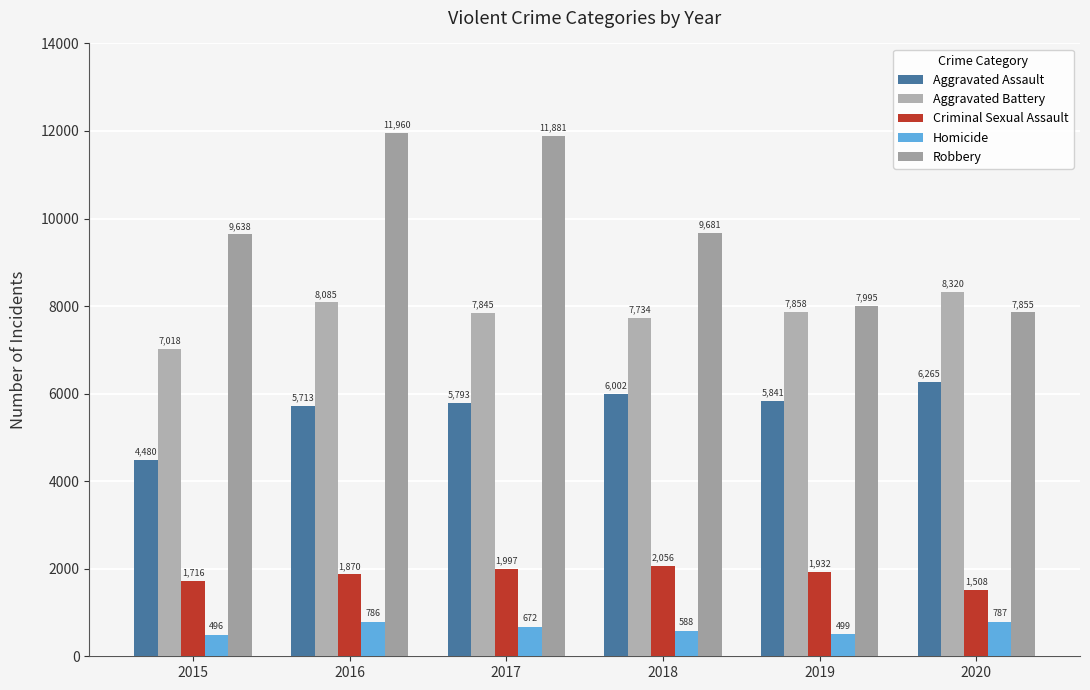

Reading left to right, what are all the values shown in this chart?

Aggravated Assault: 4480	5713	5793	6002	5841	6265
Aggravated Battery: 7018	8085	7845	7734	7858	8320
Criminal Sexual Assault: 1716	1870	1997	2056	1932	1508
Homicide: 496	786	672	588	499	787
Robbery: 9638	11960	11881	9681	7995	7855